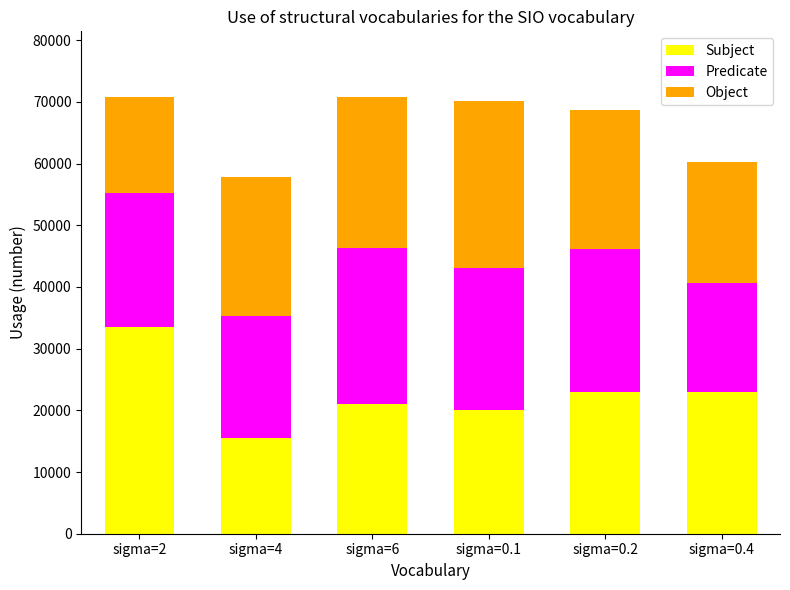

Reading left to right, transcribe the values for Subject.

33500	15500	21000	20000	23000	23000